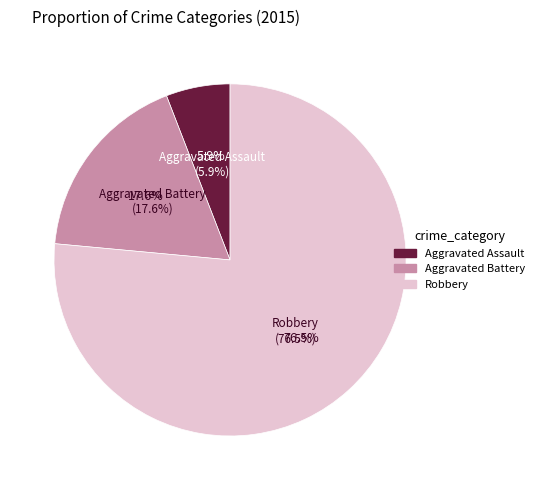

Which slice represents more than half of the pie?

Robbery